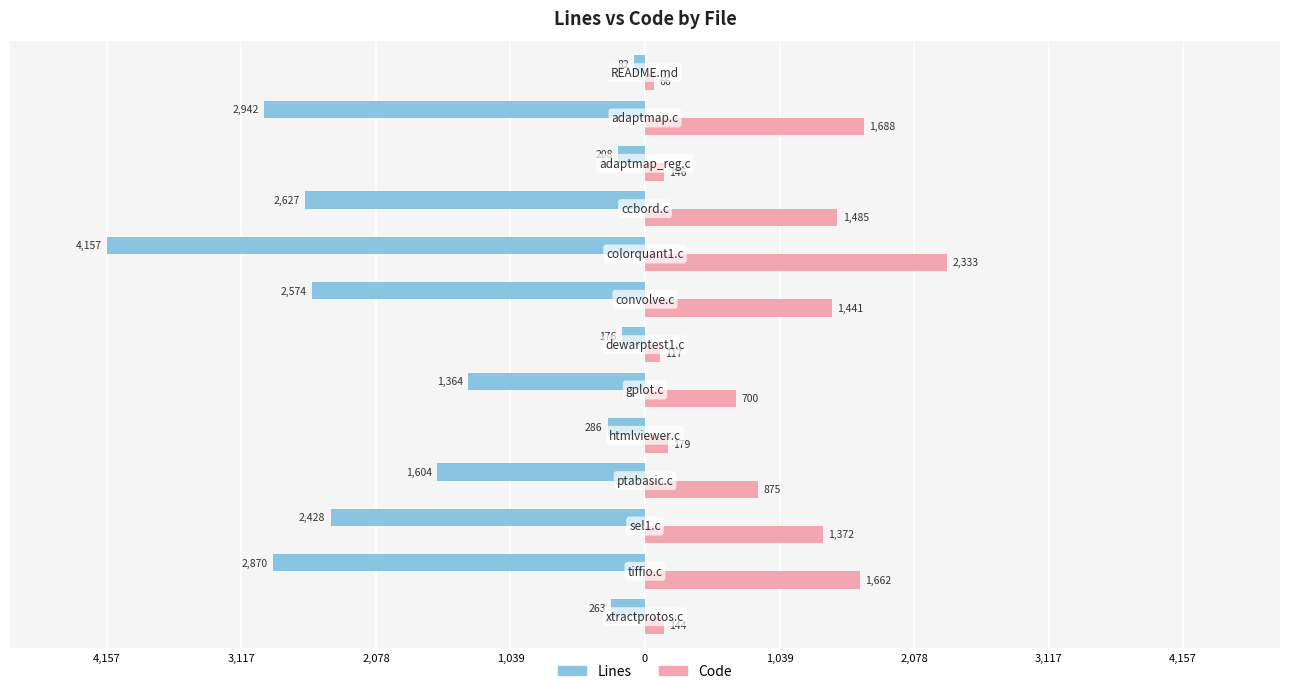

What is the difference between the second highest and minimum values in the Code series?

1622